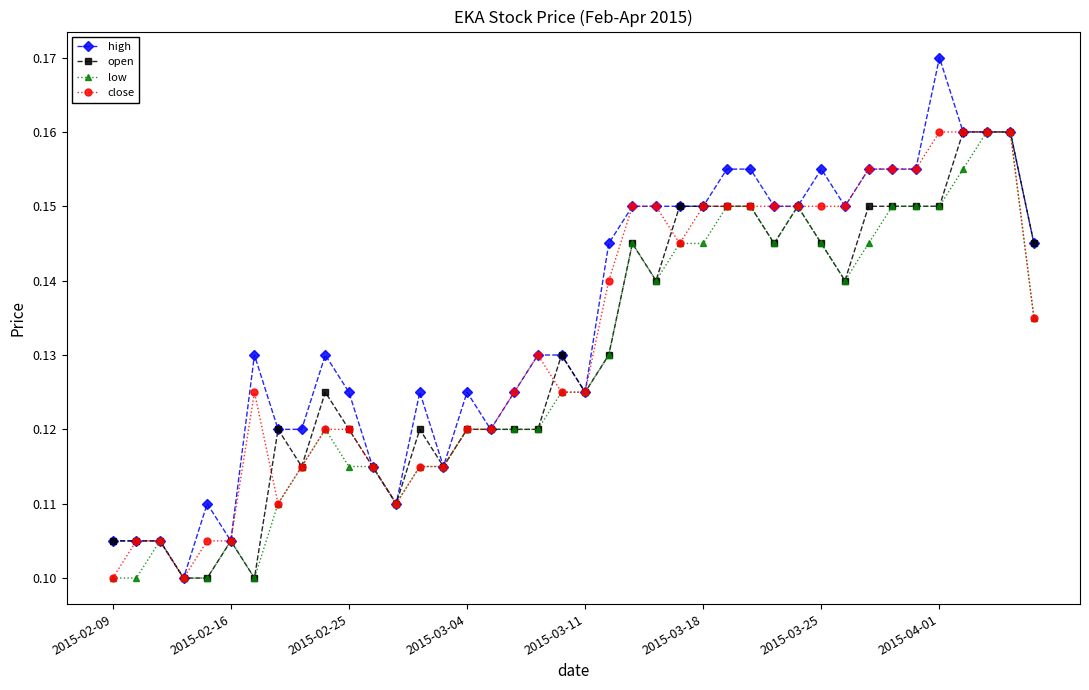

How many categories are shown in the chart?

40